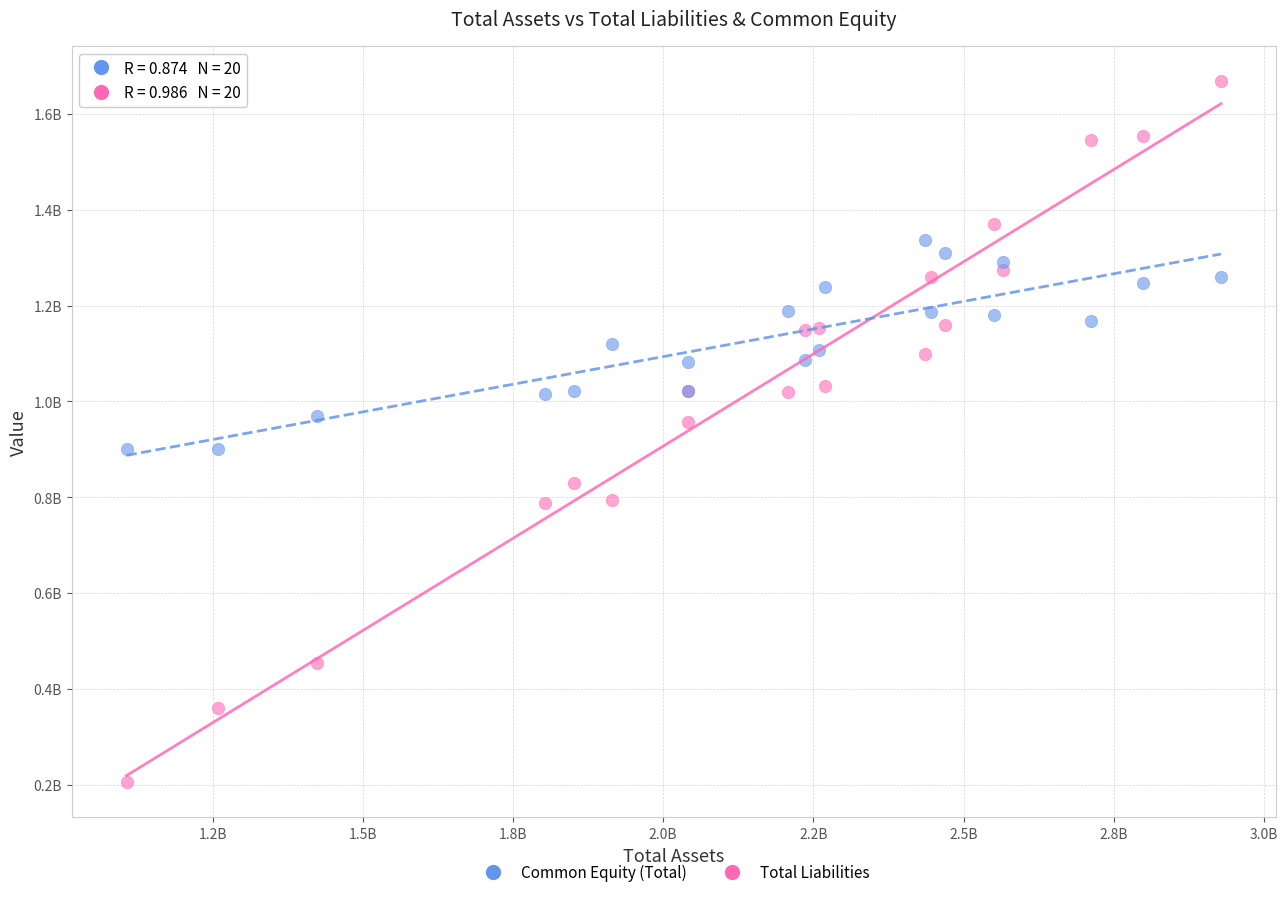

Which series reaches the minimum Y coordinate?

Total Liabilities